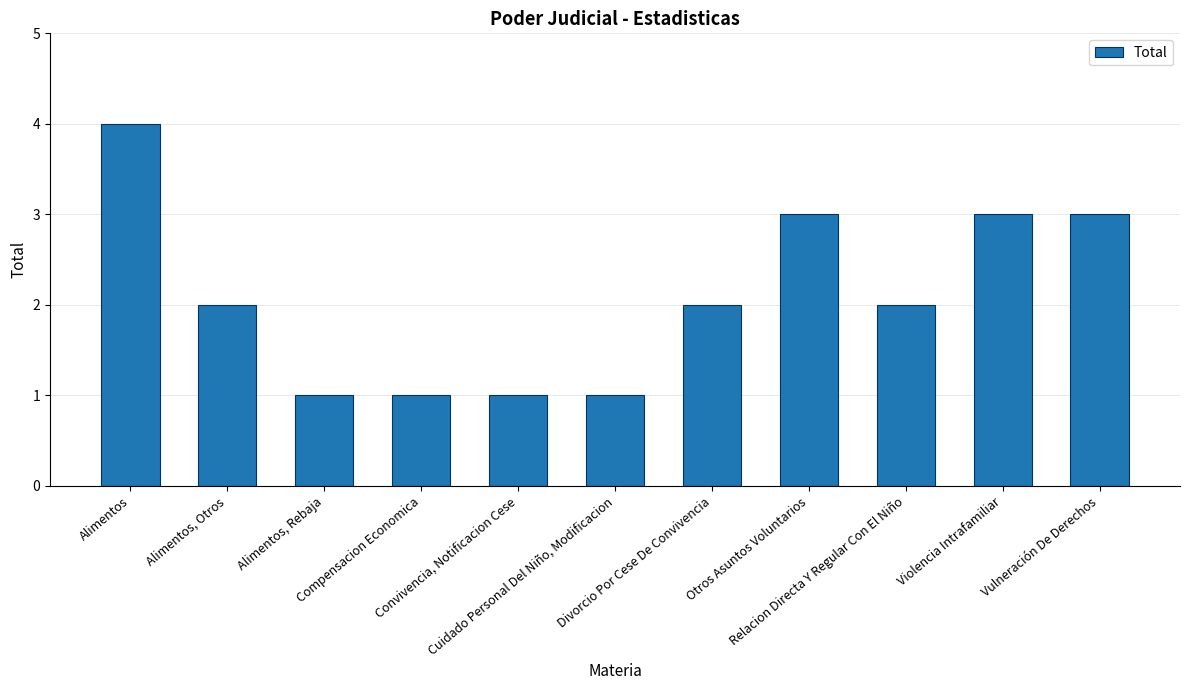

Reading right to left, list all the values displayed in this chart.

Vulneración De Derechos=3	Violencia Intrafamiliar=3	Relacion Directa Y Regular Con El Niño=2	Otros Asuntos Voluntarios=3	Divorcio Por Cese De Convivencia=2	Cuidado Personal Del Niño, Modificacion=1	Convivencia, Notificacion Cese=1	Compensacion Economica=1	Alimentos, Rebaja=1	Alimentos, Otros=2	Alimentos=4